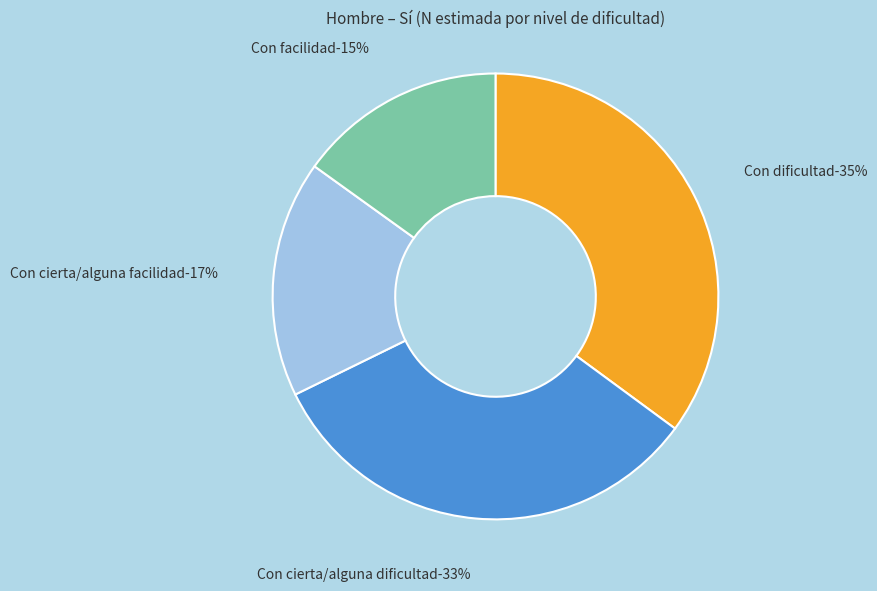

Rank the categories by value from highest to lowest.

Con dificultad, Con cierta/alguna dificultad, Con cierta/alguna facilidad, Con facilidad